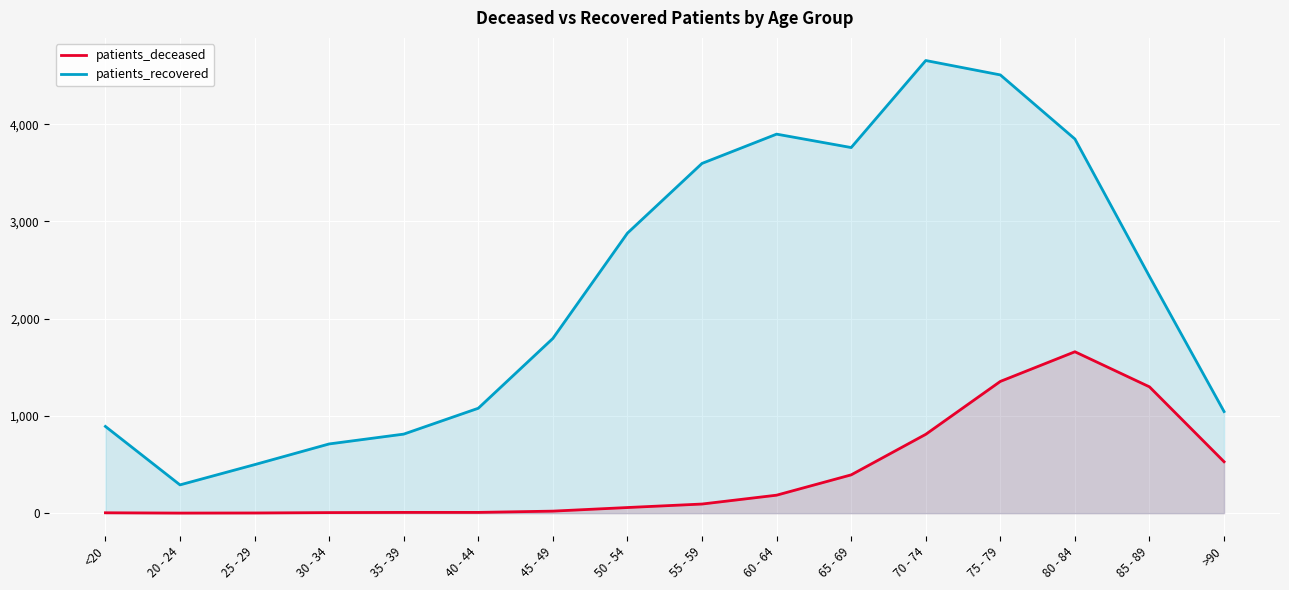

The patients_deceased series shows 58 at 50 - 54. True or false?

True